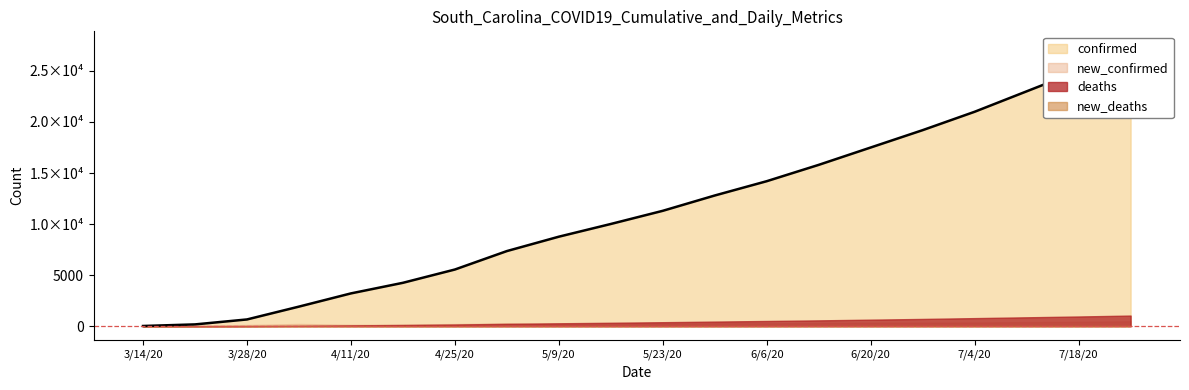

How many lines are shown in the chart?

4